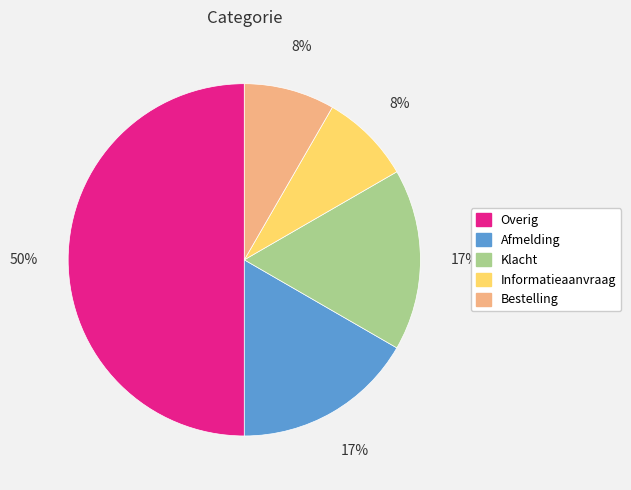

Which has a higher value, Bestelling or Overig?

Overig